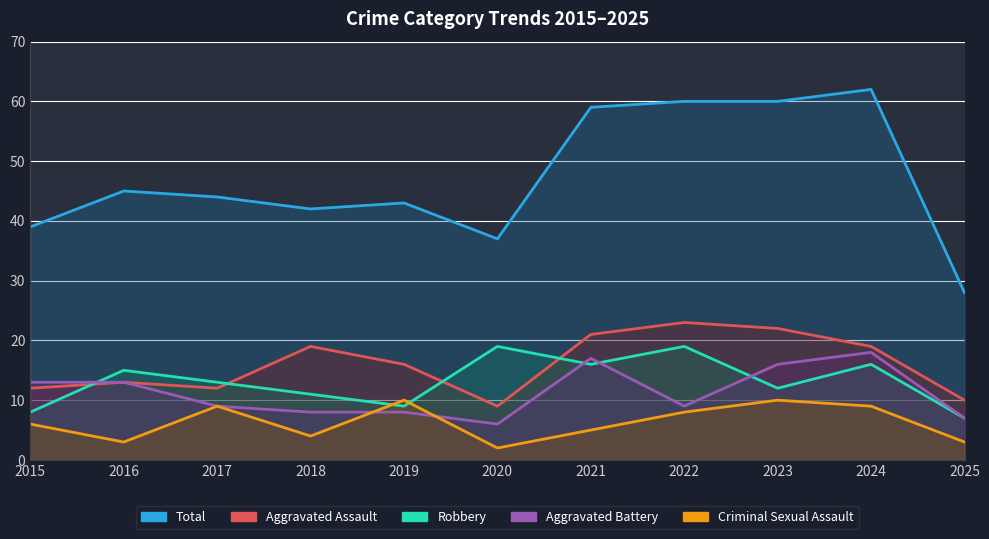

At which label does Robbery first exceed 13?

2016